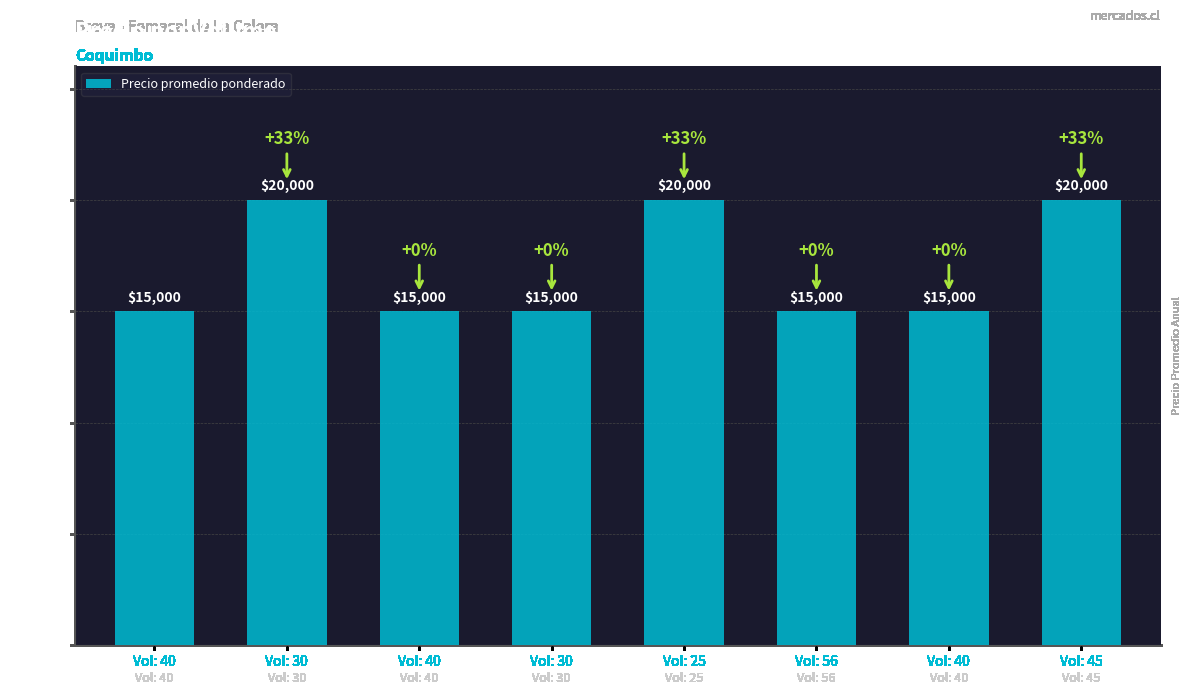

Is it true that the value at Vol: 30 is 15000?

True